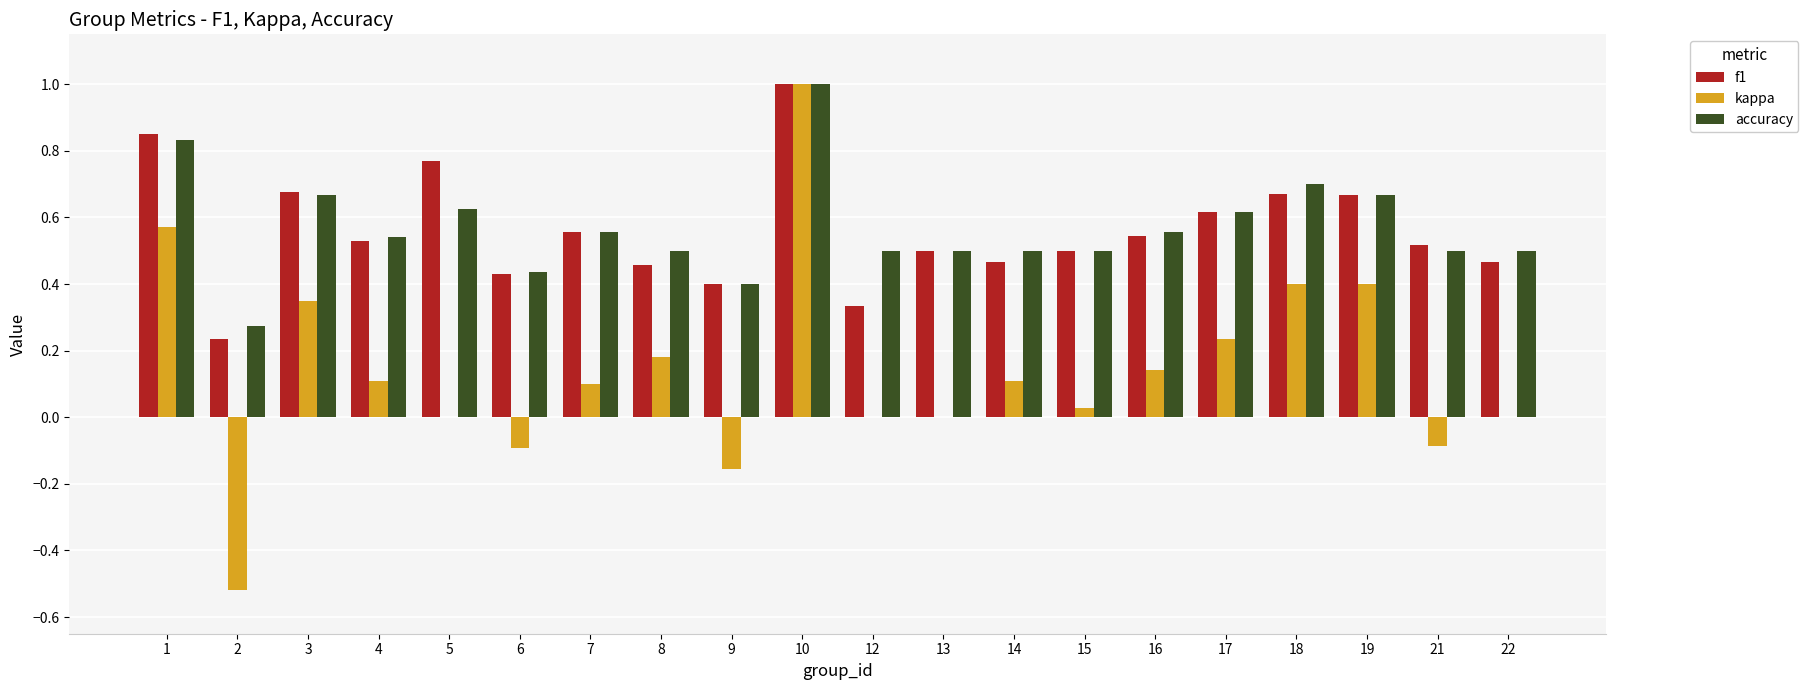

How many categories are shown in the chart?

20